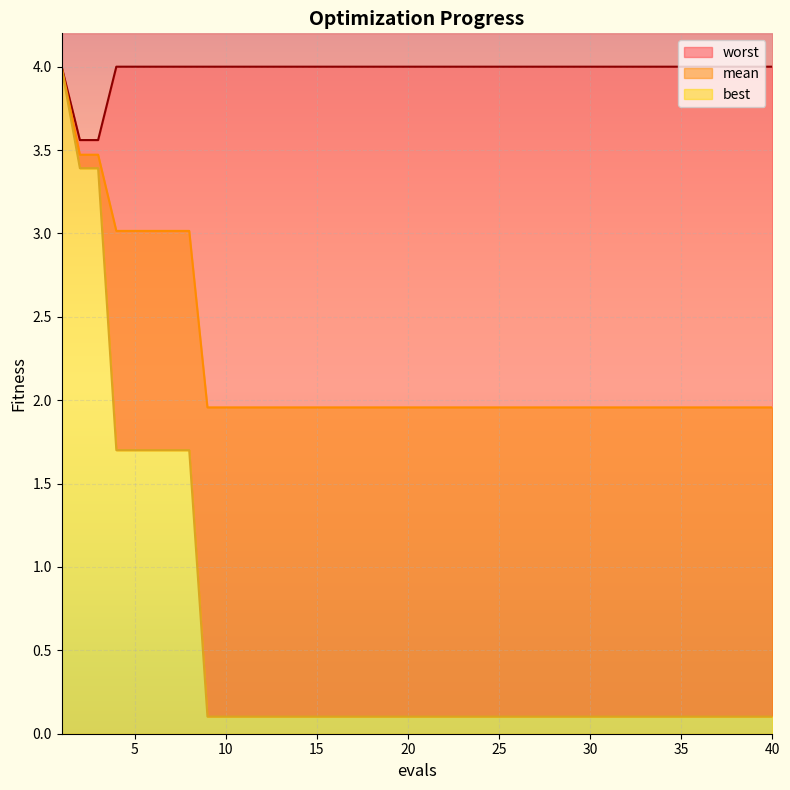

Count the number of categories in the chart.

40